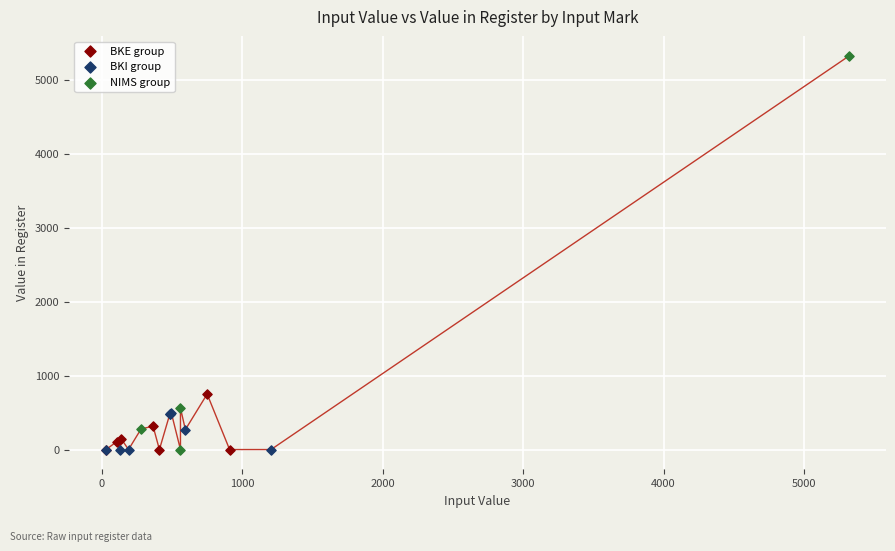

Which series has the largest Y range (max minus min)?

NIMS group